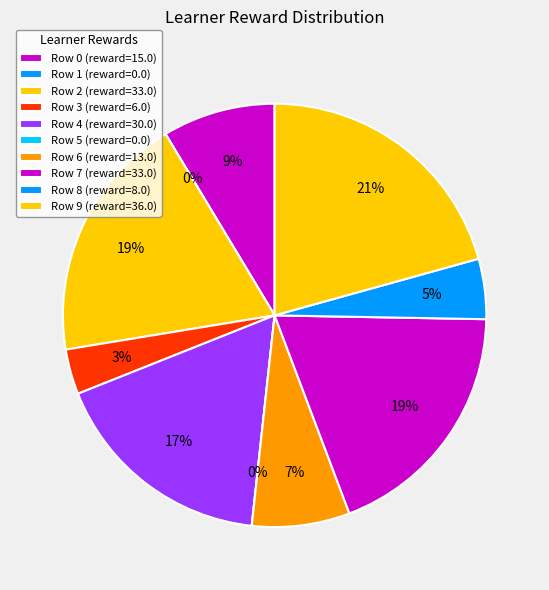

Rank the categories by value from highest to lowest.

Row 9, Row 2, Row 7, Row 4, Row 0, Row 6, Row 8, Row 3, Row 1, Row 5